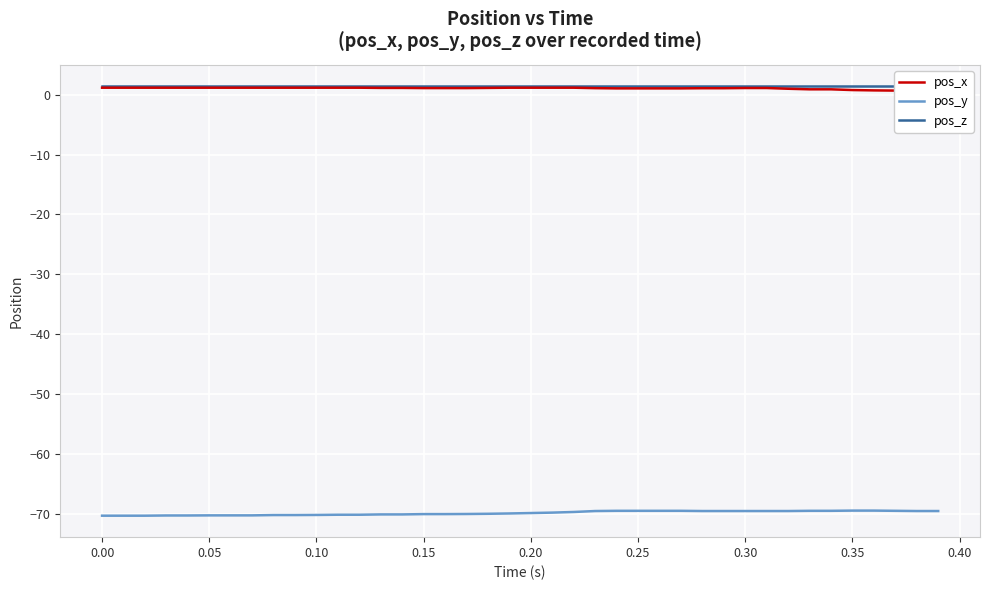

True or false: pos_z and pos_y cross at least once.

False